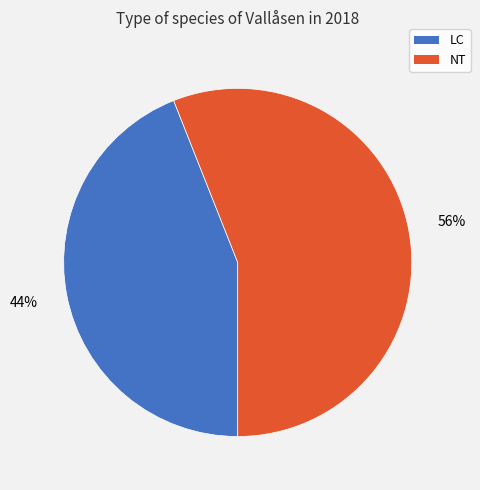

To the nearest percent, what is the average slice percentage?

50%